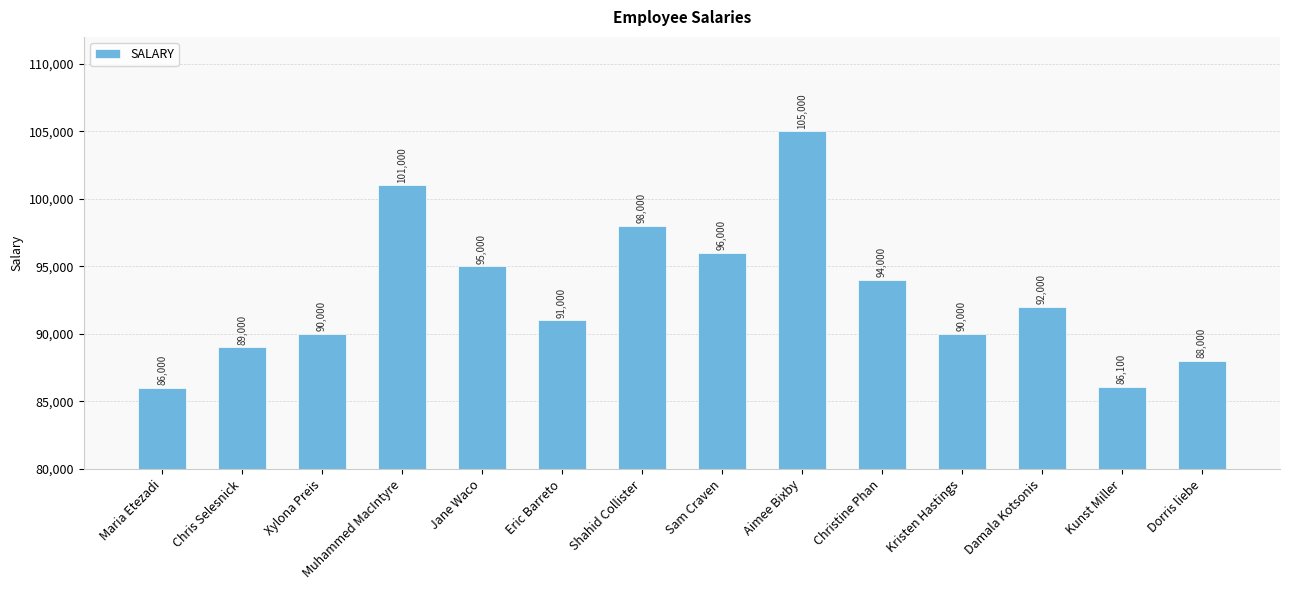

What is the difference between the maximum and second lowest values?

18900